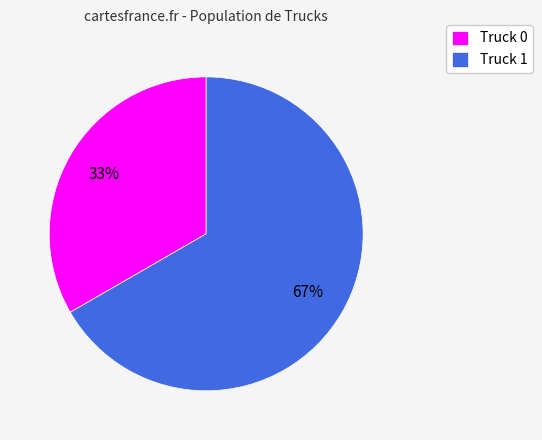

Which slice is the smallest?

Truck 0